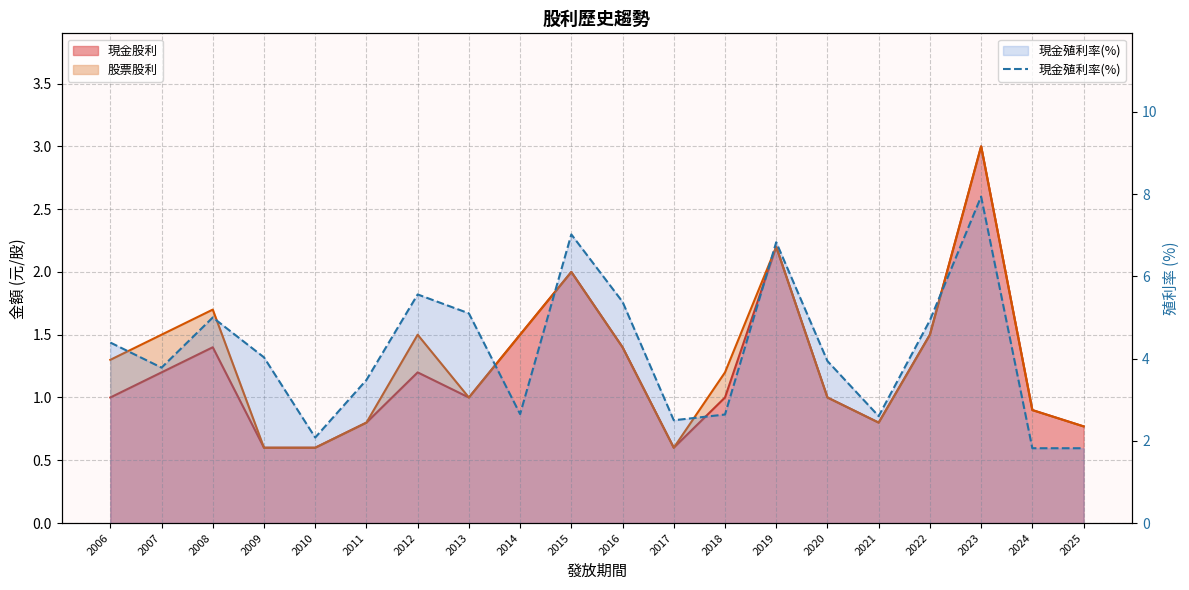

Where is the first local maximum?

2008